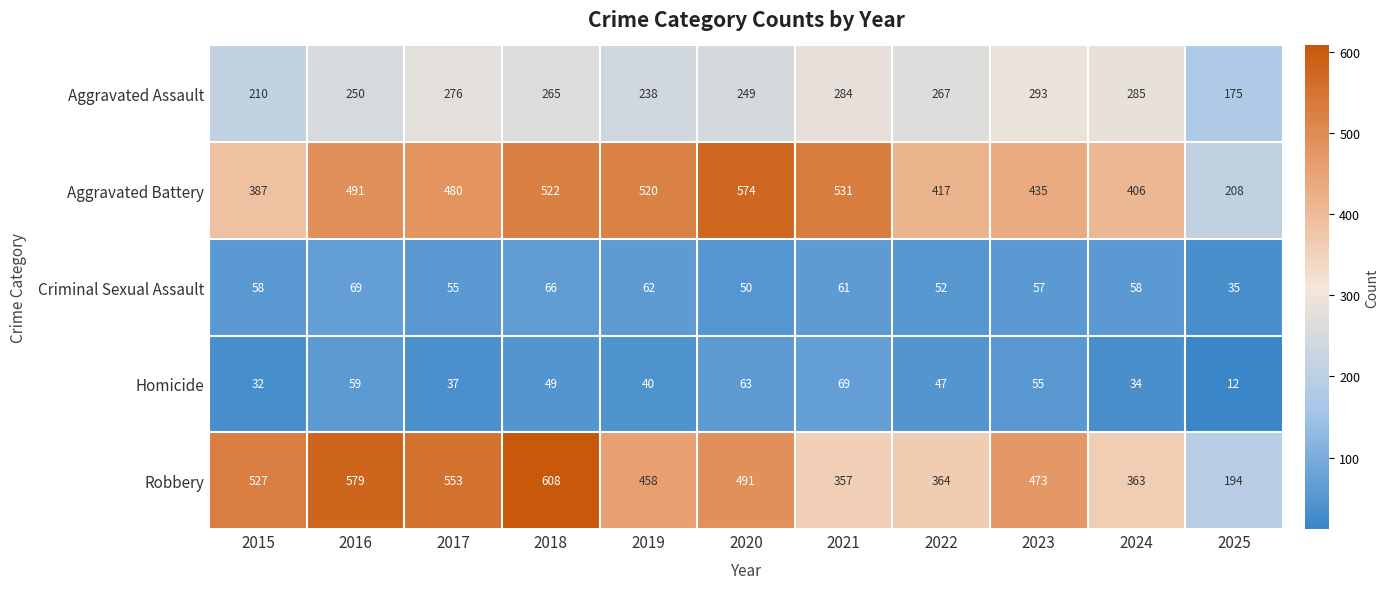

Is it true that Aggravated Assault equals 293 at 2023?

True